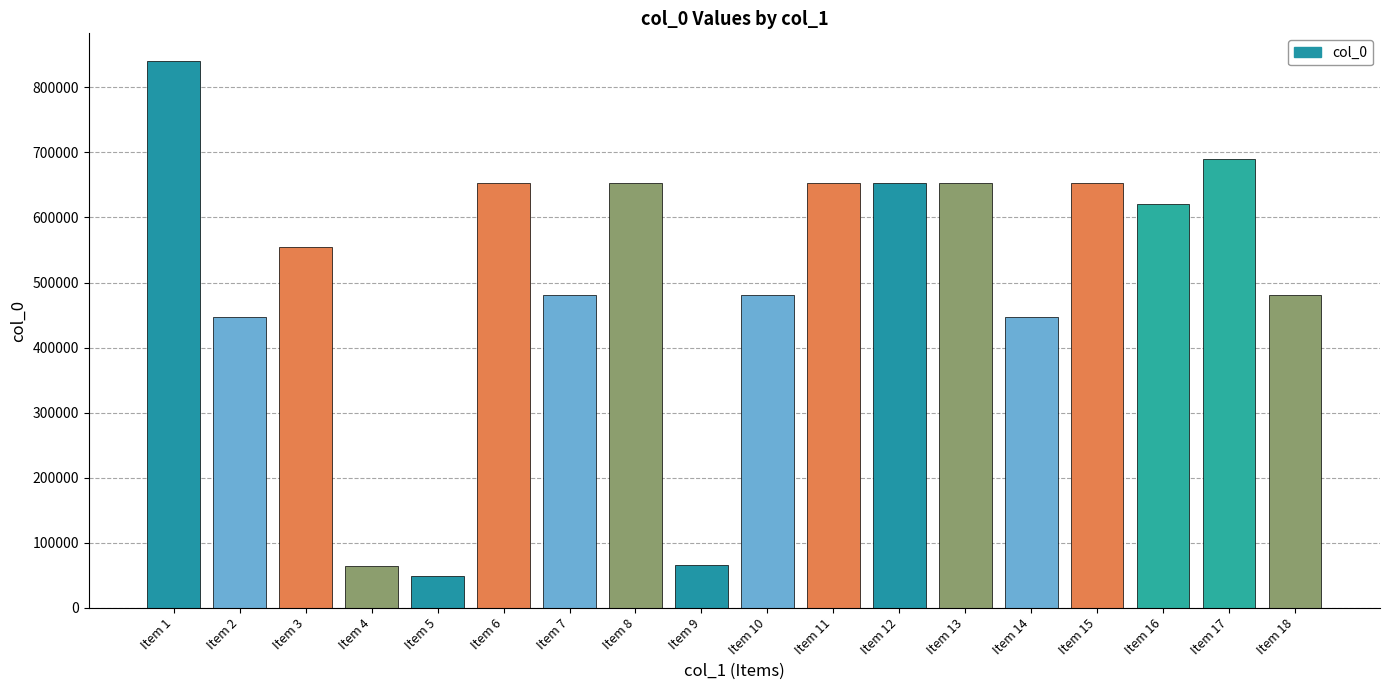

Is it true that the value at Item 3 is 799586?

False